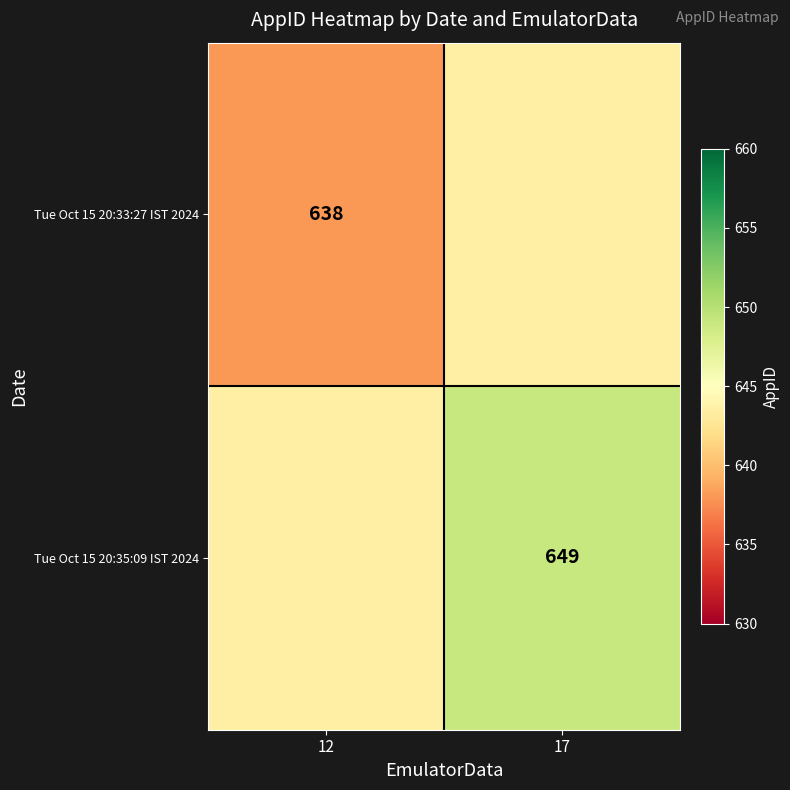

The Tue Oct 15 20:33:27 IST 2024 series shows 638.0 at 12. True or false?

True